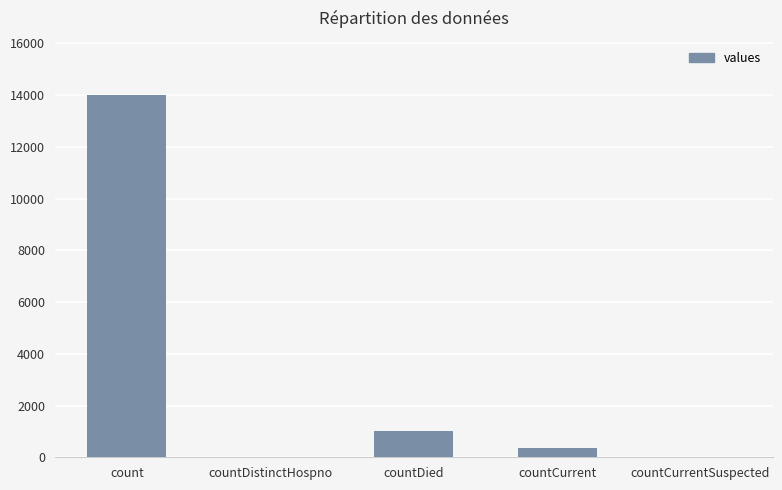

Count the number of categories in the chart.

5